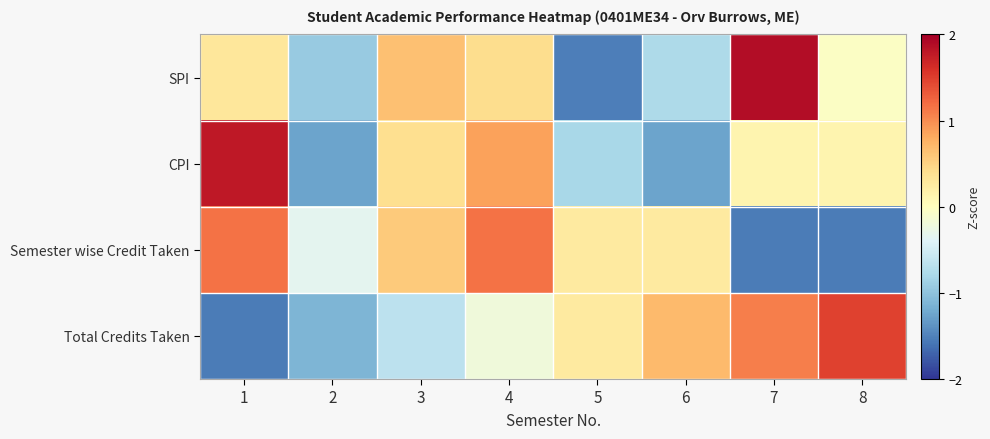

Reading right to left, extract all data points from this chart.

SPI: 8=-0.0	7=1.9	6=-0.8	5=-1.5	4=0.4	3=0.7	2=-0.9	1=0.3
CPI: 8=0.1	7=0.1	6=-1.3	5=-0.8	4=0.9	3=0.4	2=-1.3	1=1.8
Semester wise Credit Taken: 8=-1.5	7=-1.5	6=0.3	5=0.3	4=1.2	3=0.6	2=-0.3	1=1.2
Total Credits Taken: 8=1.5	7=1.1	6=0.7	5=0.3	4=-0.2	3=-0.7	2=-1.1	1=-1.5